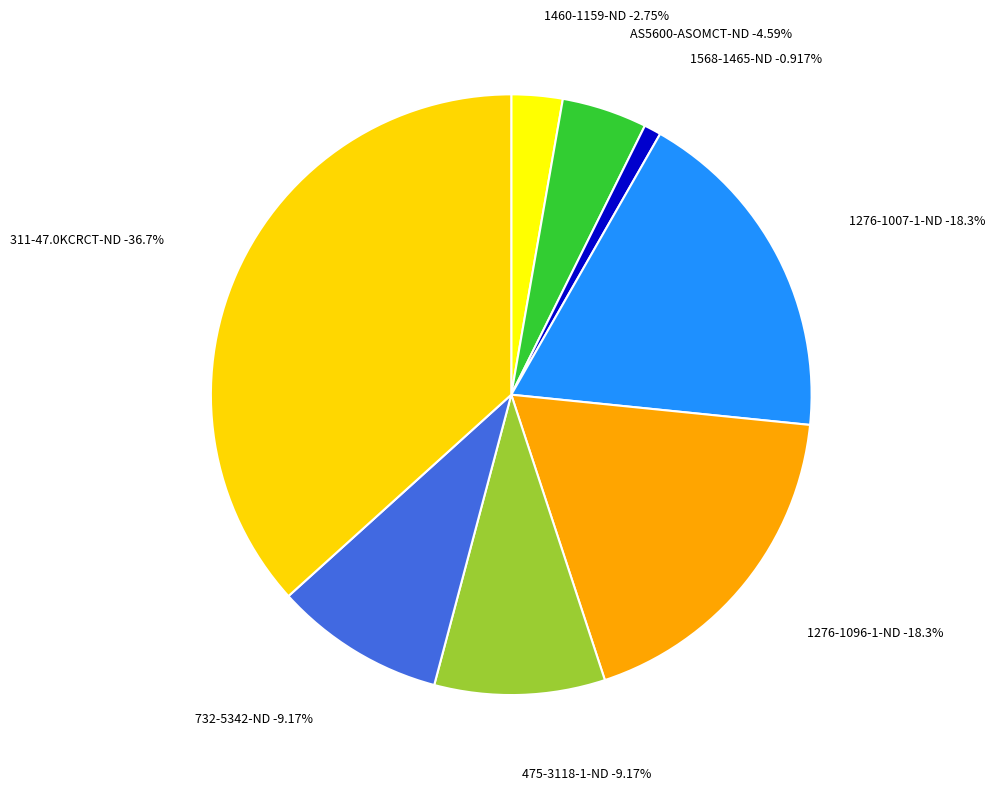

Which slice is the smallest?

1568-1465-ND